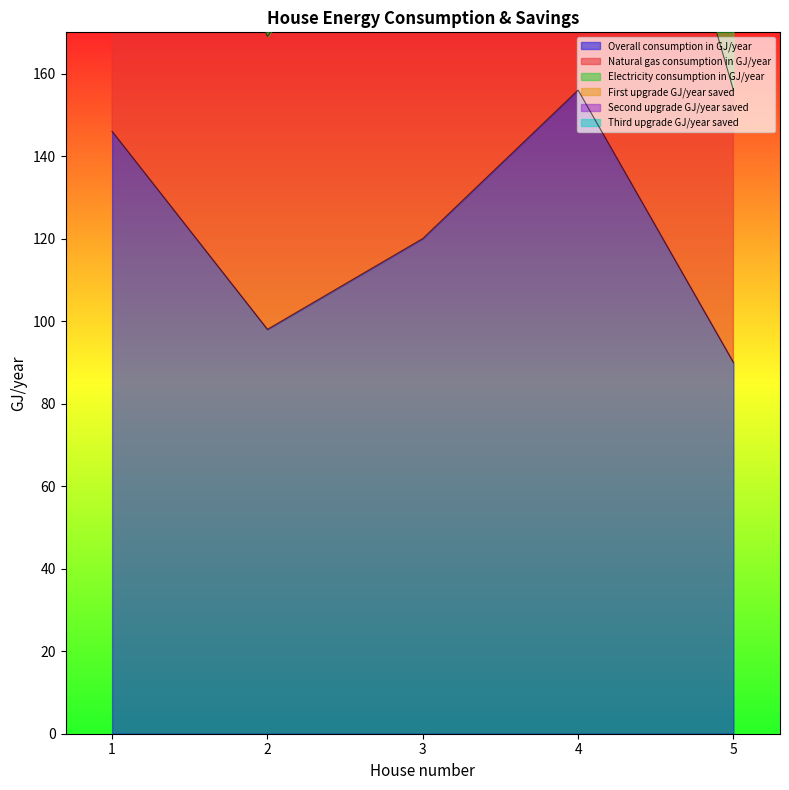

What are all the series names shown in the legend?

Overall consumption in GJ/year, Natural gas consumption in GJ/year, Electricity consumption in GJ/year, First upgrade GJ/year saved, Second upgrade GJ/year saved, Third upgrade GJ/year saved